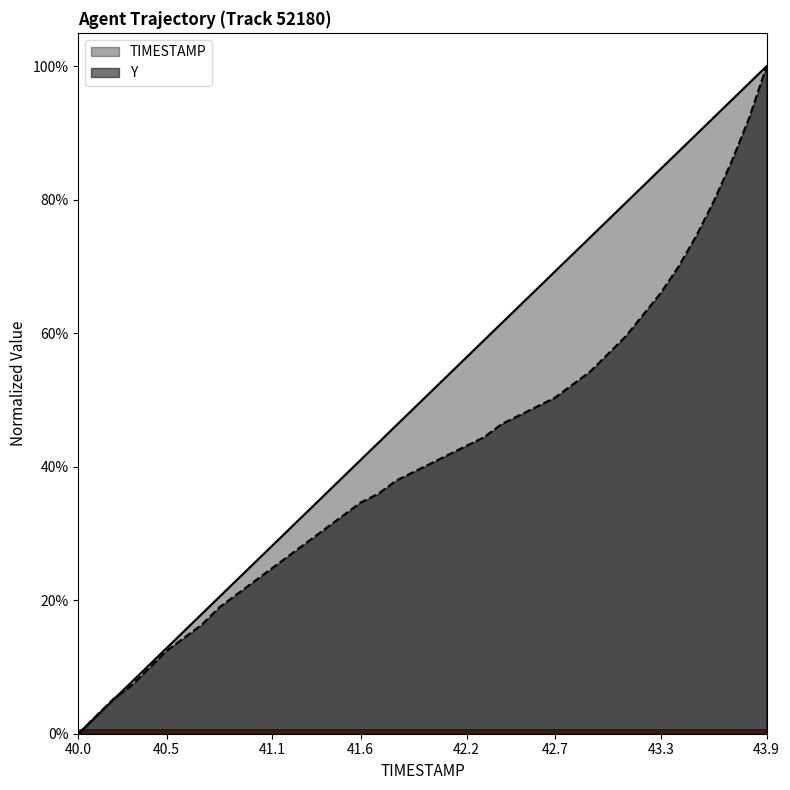

At which category does the chart reach its peak across all series?

43.9